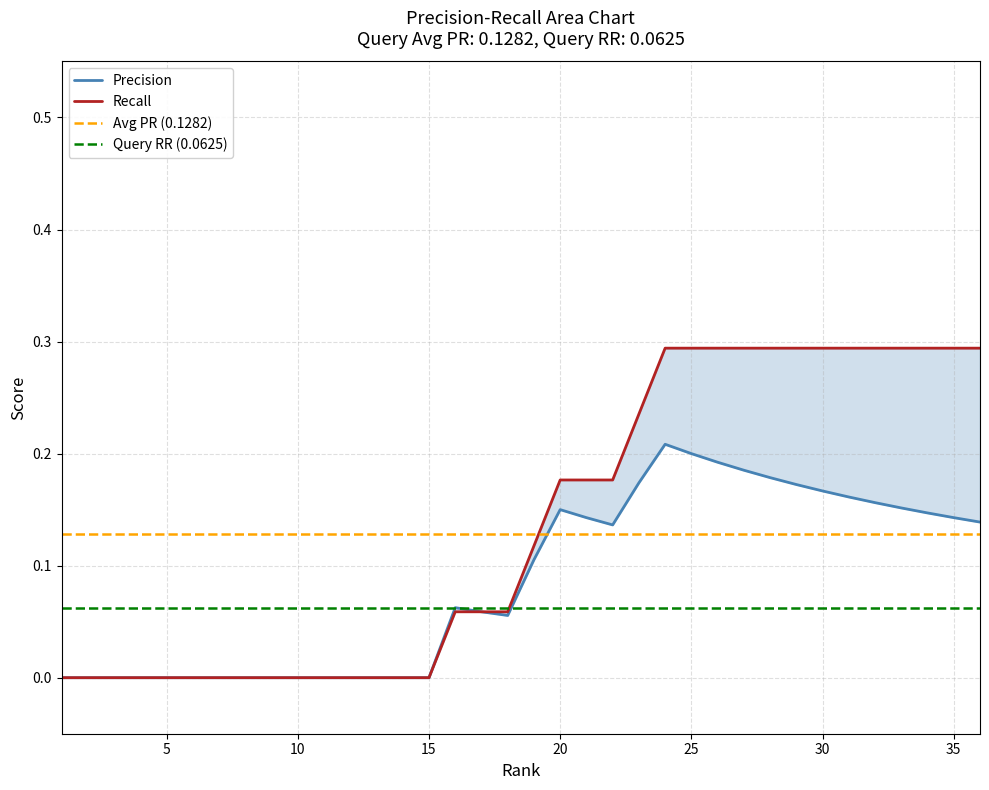

Which label corresponds to the largest value in the chart?

24